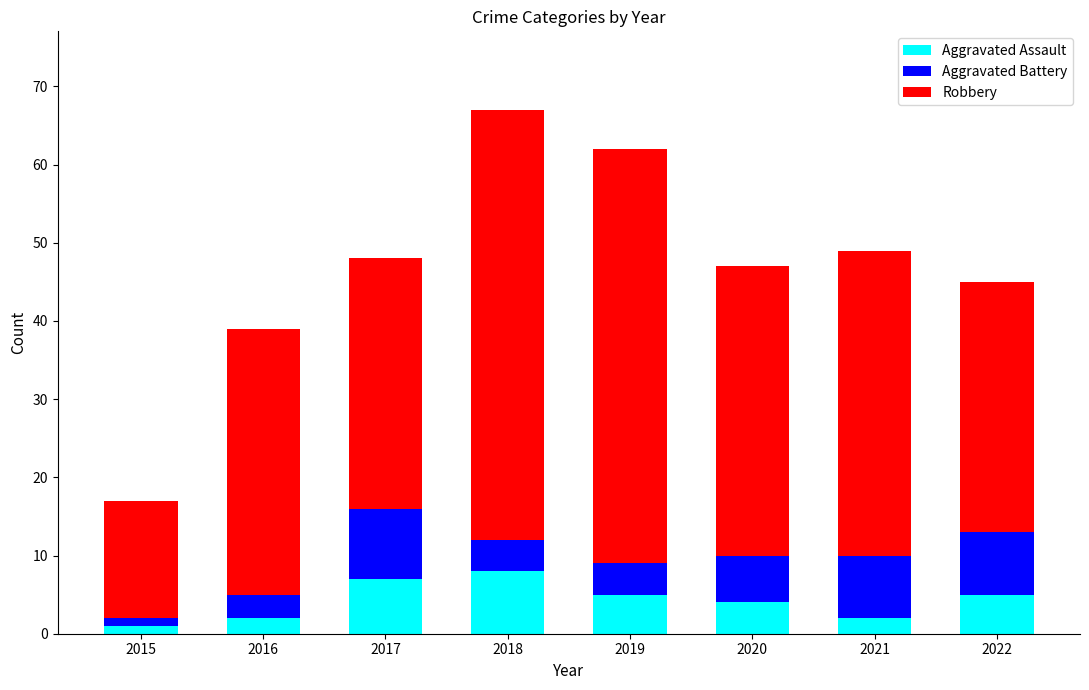

How many bars are there in total?

8